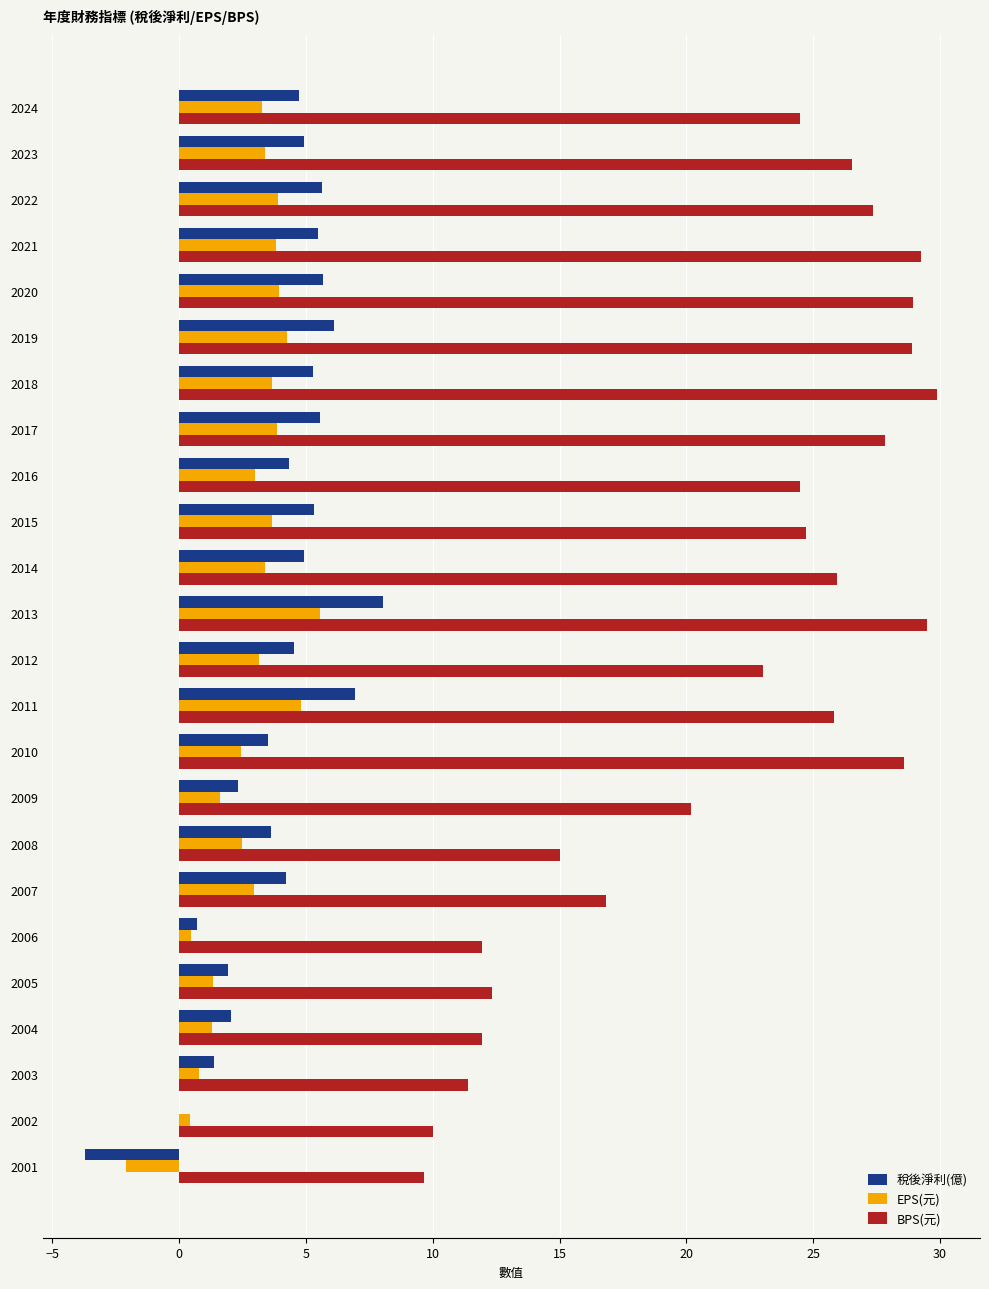

What is the greatest value displayed?

29.9